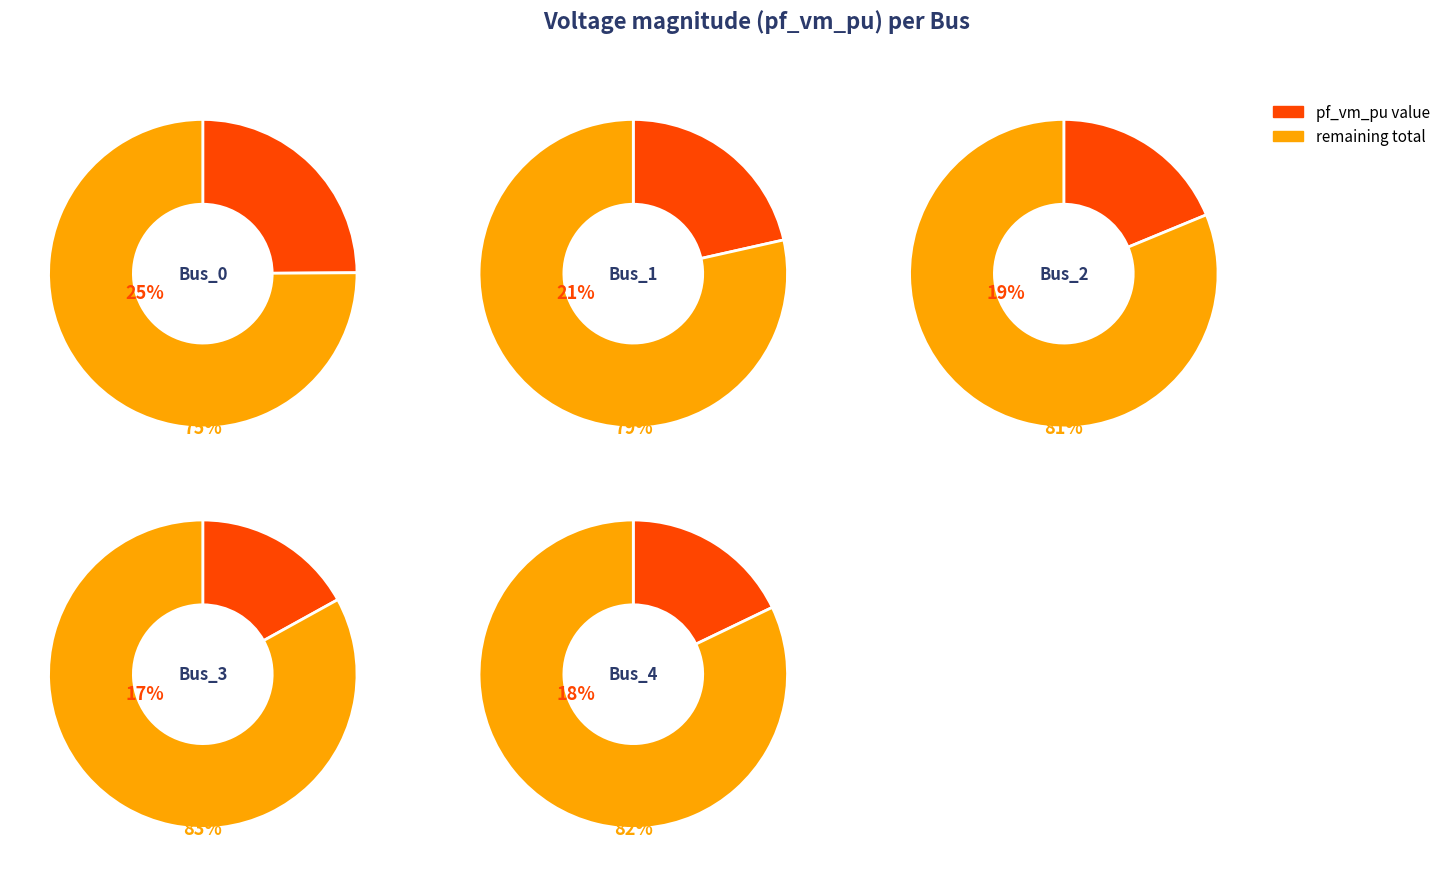

Which has a higher value, Bus_4 or Bus_3?

Bus_4